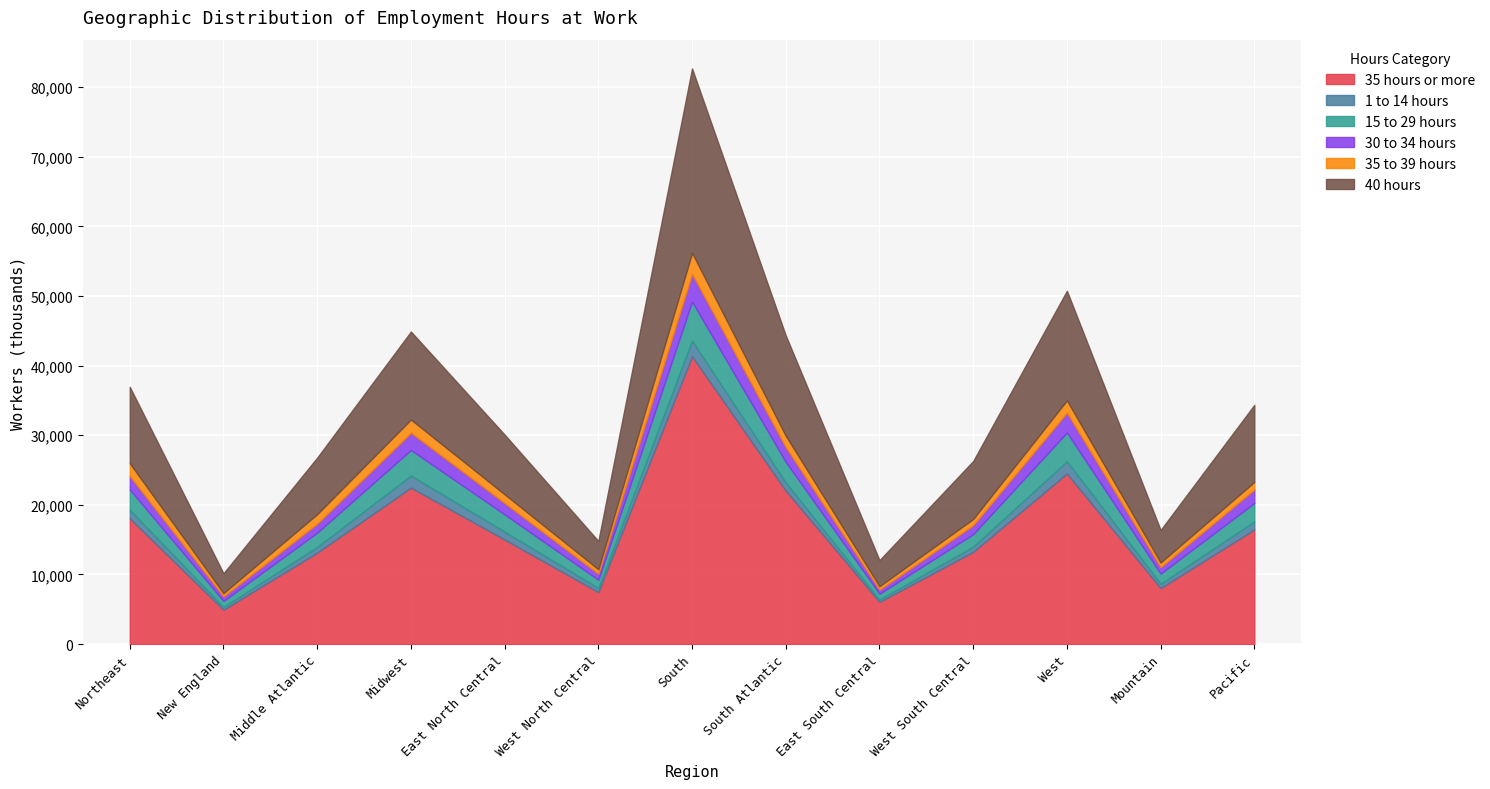

At which category is the sum across all series the highest?

South